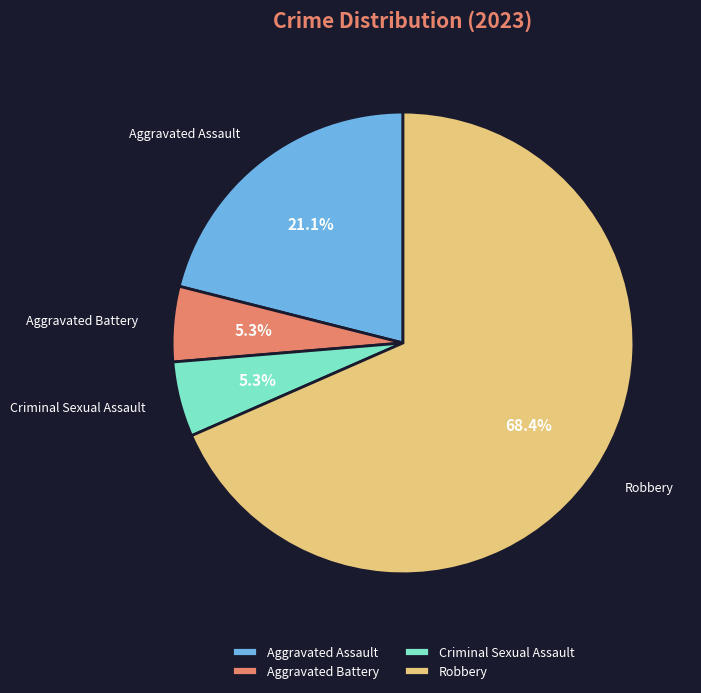

Approximately how many times larger is the value at Aggravated Assault compared to Aggravated Battery?

4.0